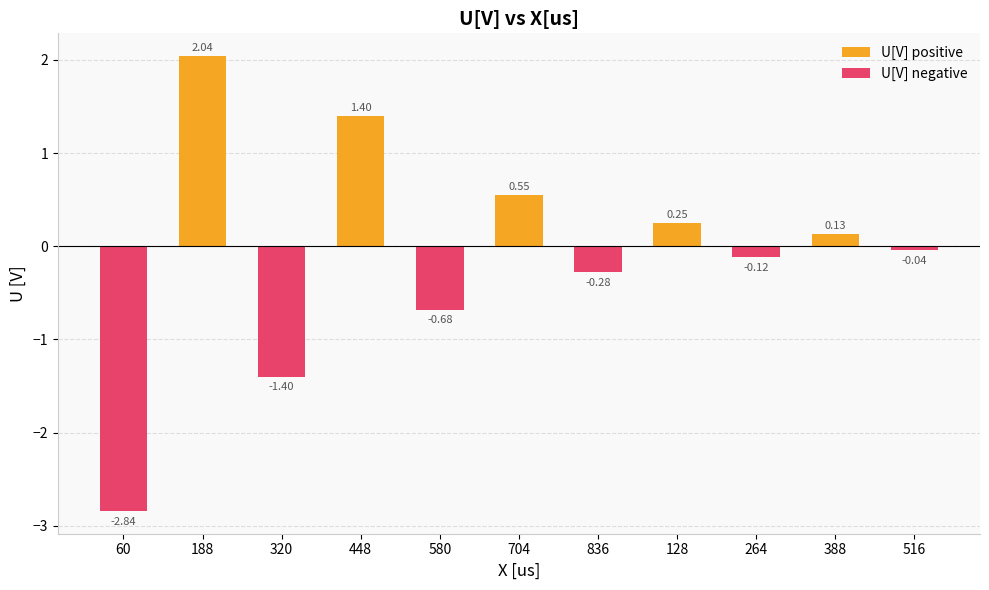

The chart shows a value of 0.6 at 704. True or false?

True